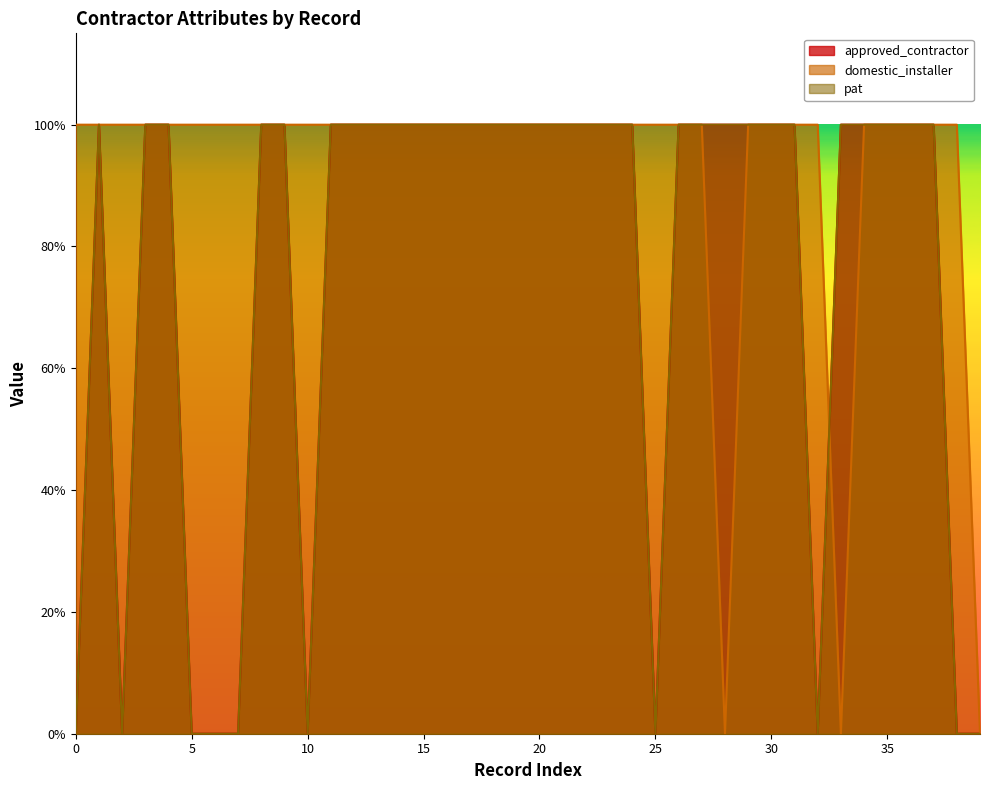

What is the sum of all pat values?

30